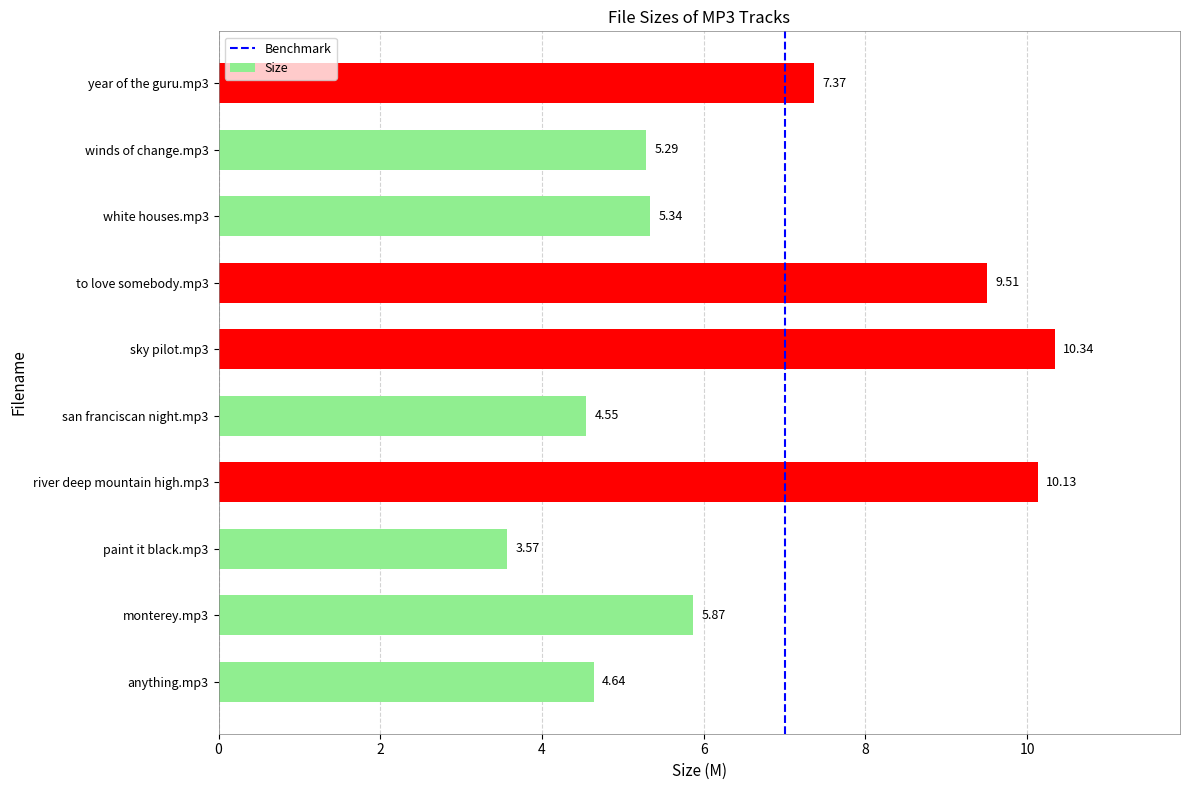

What is the approximate value at year of the guru.mp3?

7.4